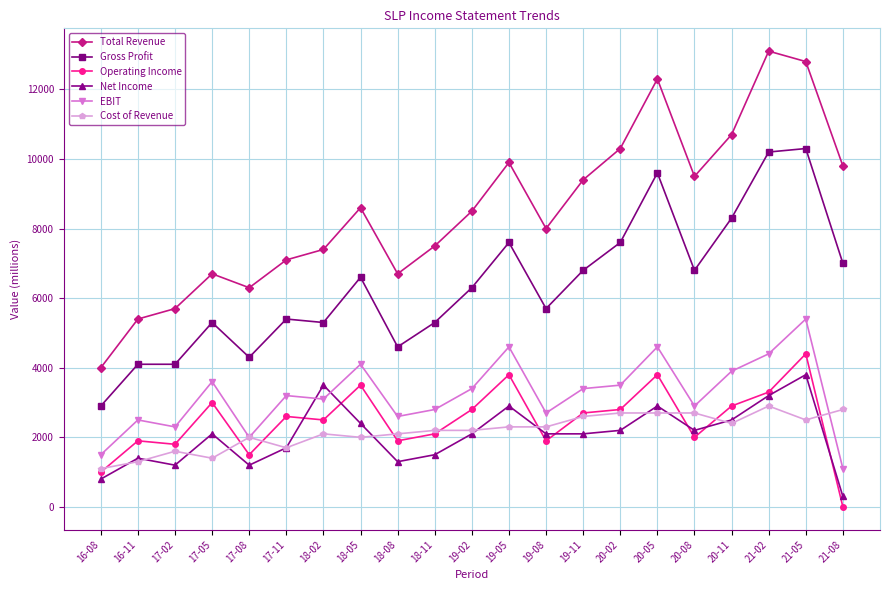

What is the difference between the highest and lowest values at 17-08?

5100